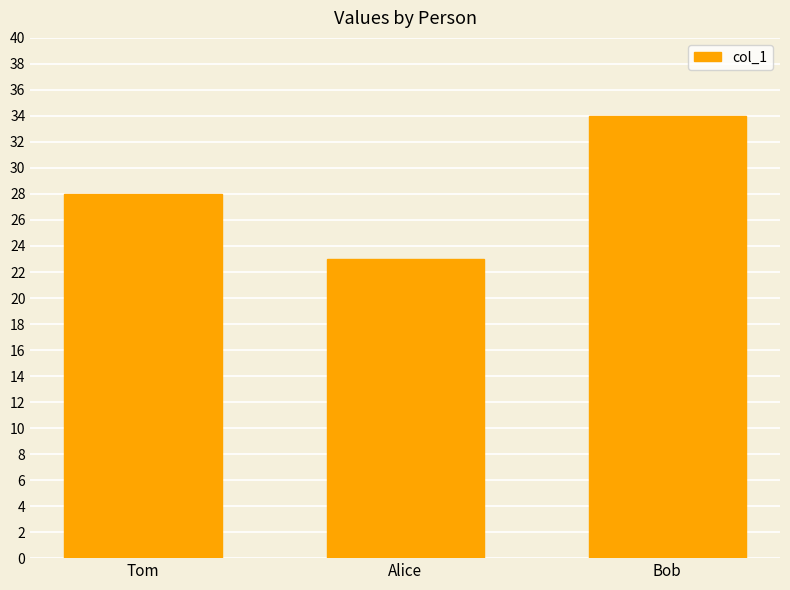

Count the values in the range 23 to 34.

3